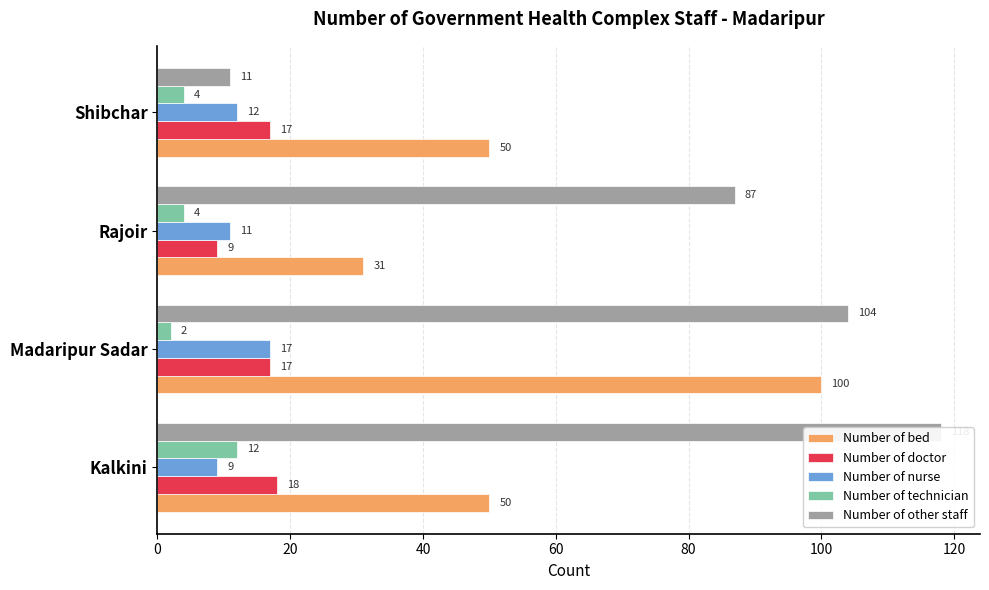

Reading right to left, list all the values displayed in this chart.

Number of bed: 50	31	100	50
Number of doctor: 17	9	17	18
Number of nurse: 12	11	17	9
Number of technician: 4	4	2	12
Number of other staff: 11	87	104	118